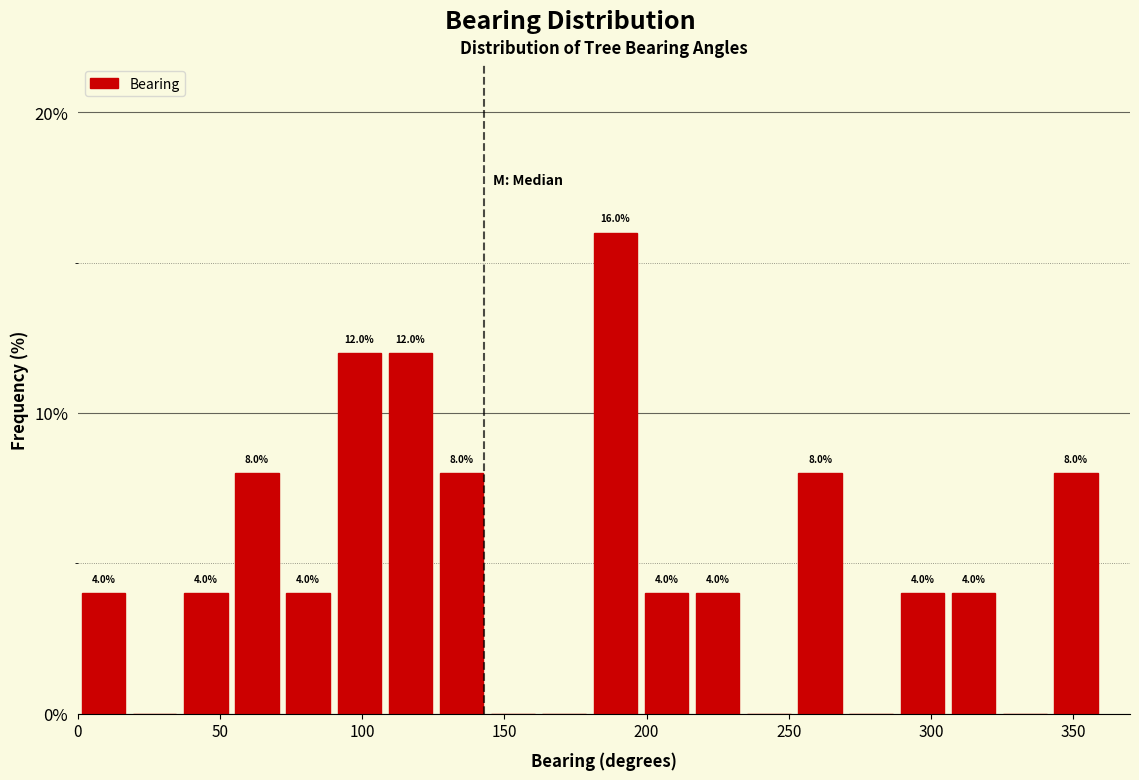

Read against the x-axis, roughly where is the centre of the tallest bar?

190